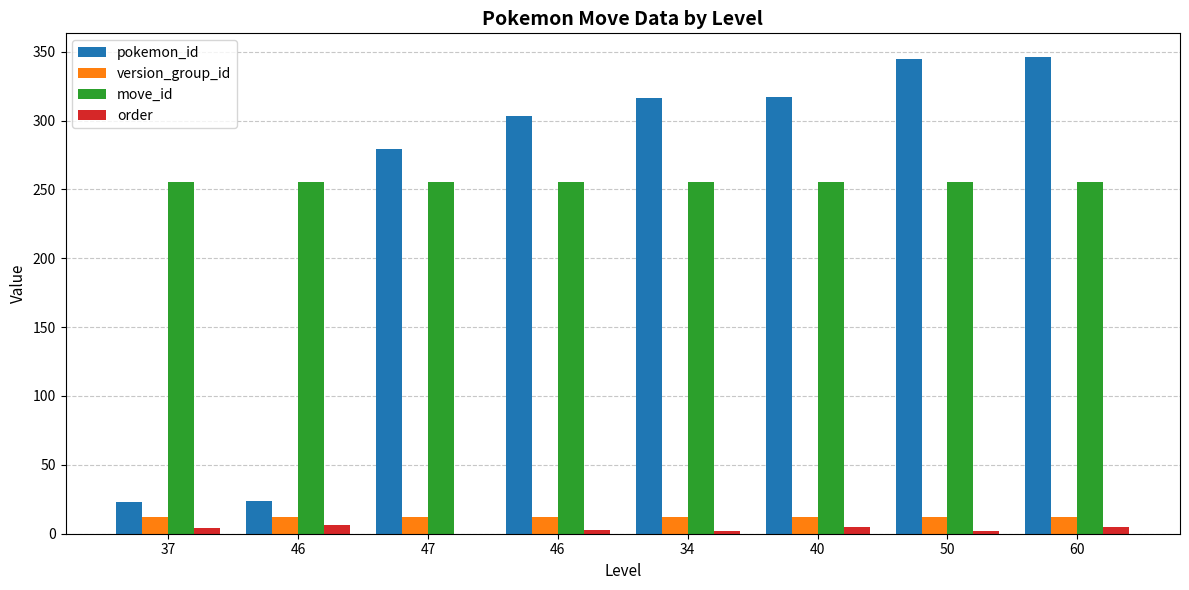

Reading left to right, transcribe all the data shown in this chart.

pokemon_id: 23	24	279	303	316	317	345	346
version_group_id: 12	12	12	12	12	12	12	12
move_id: 255	255	255	255	255	255	255	255
order: 4	6	0	3	2	5	2	5